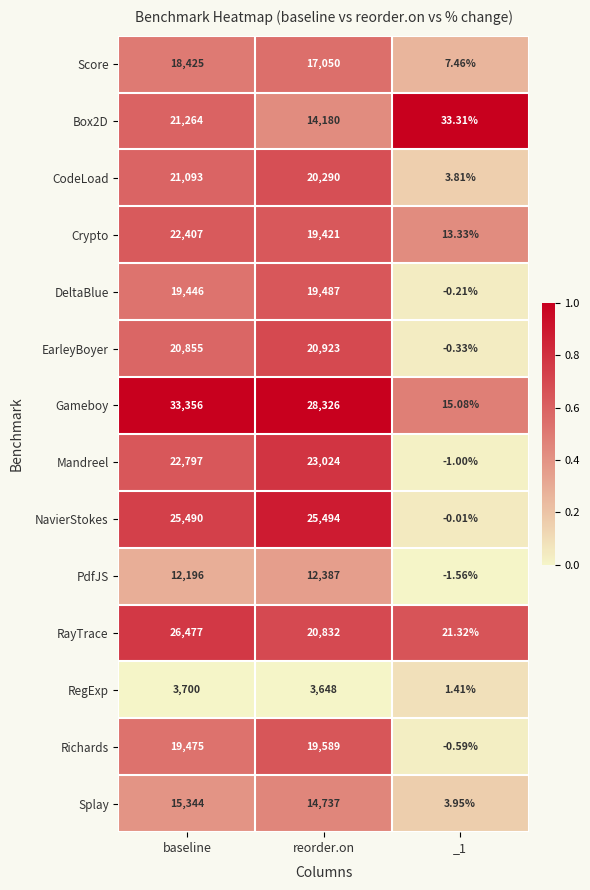

At which label is Box2D closest to 10648?

reorder.on